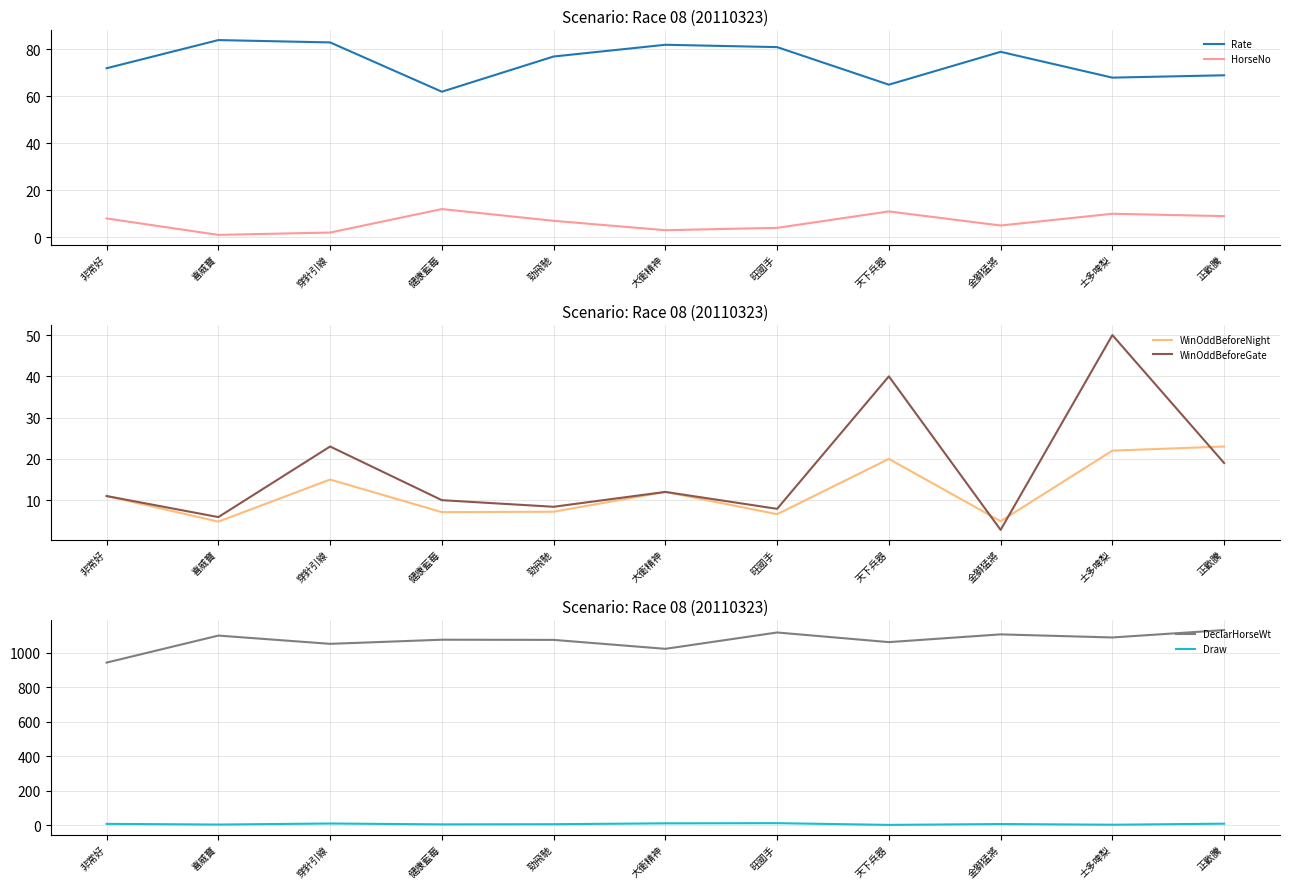

What position from the left is 穿針引線?

3